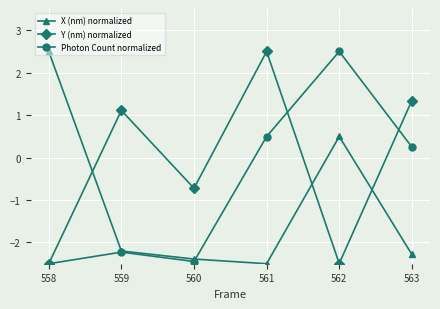

What is the difference between the second highest and minimum values in the Y (nm) normalized series?

3.8